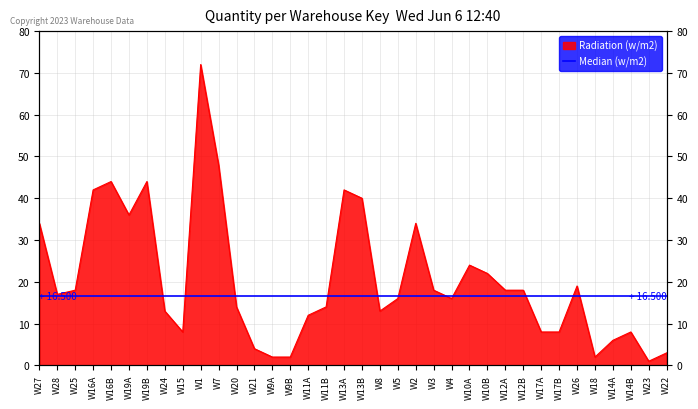

What is the ratio of the value at W17A to the value at W22?

2.7